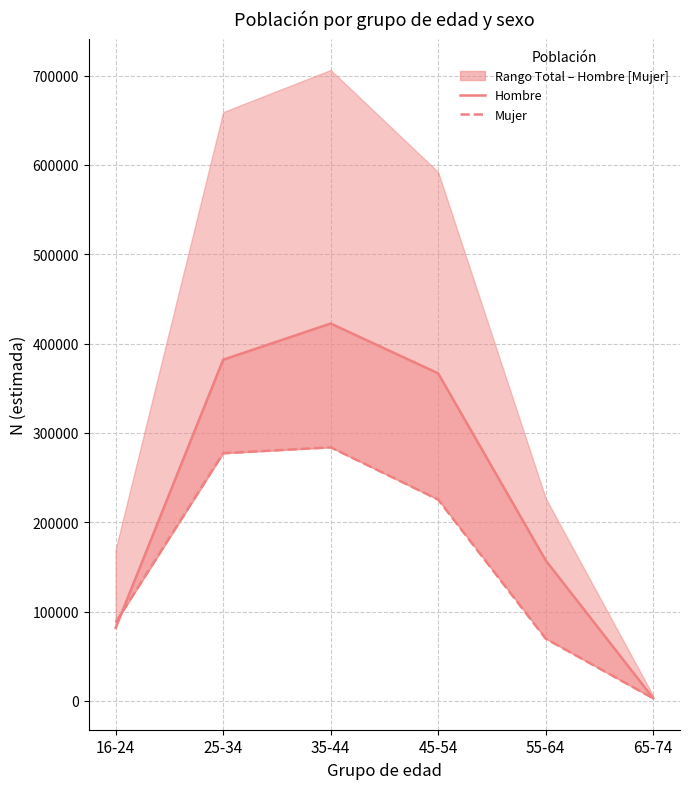

What is the label of the 1st point from the right?

65-74